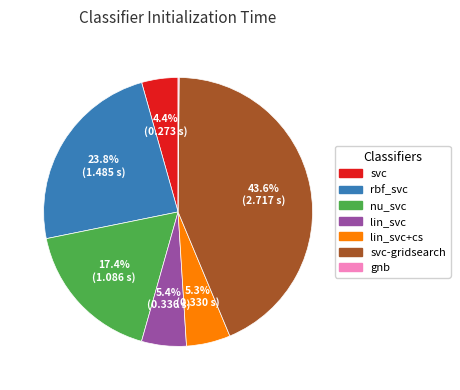

Is there any slice that represents more than half of the pie?

No